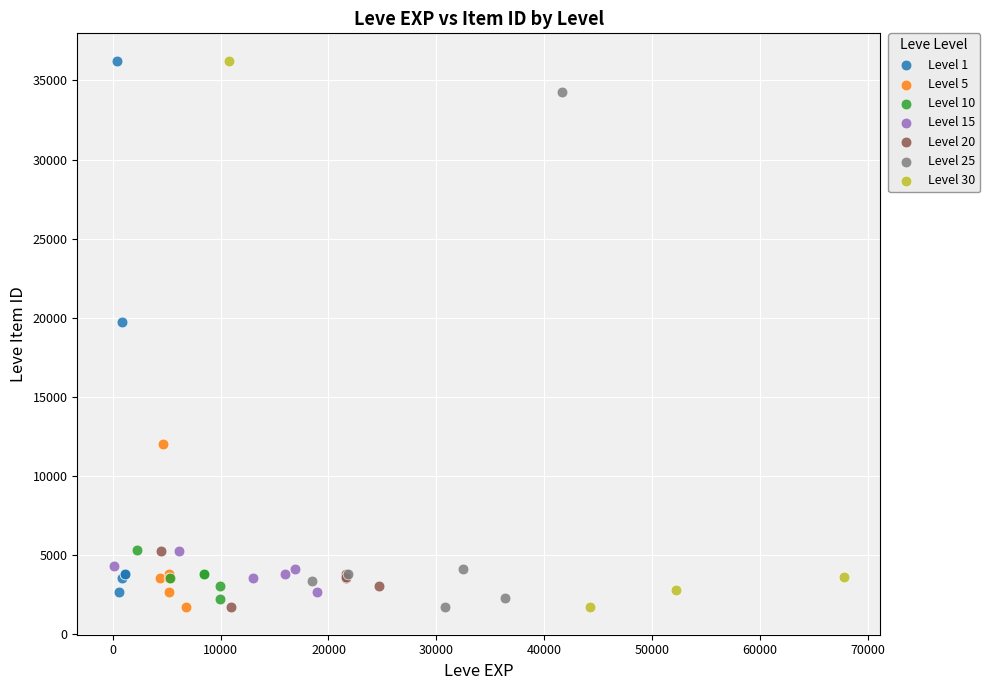

What are all the series names shown in the legend?

Level 1, Level 5, Level 10, Level 15, Level 20, Level 25, Level 30